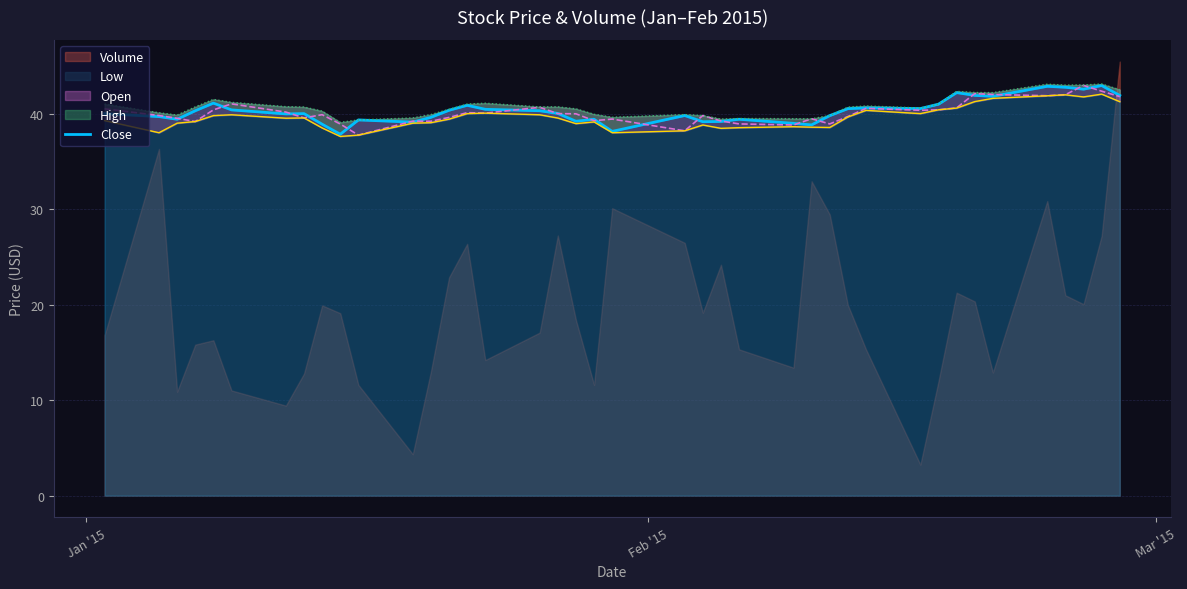

What is the minimum value for Low?

37.6